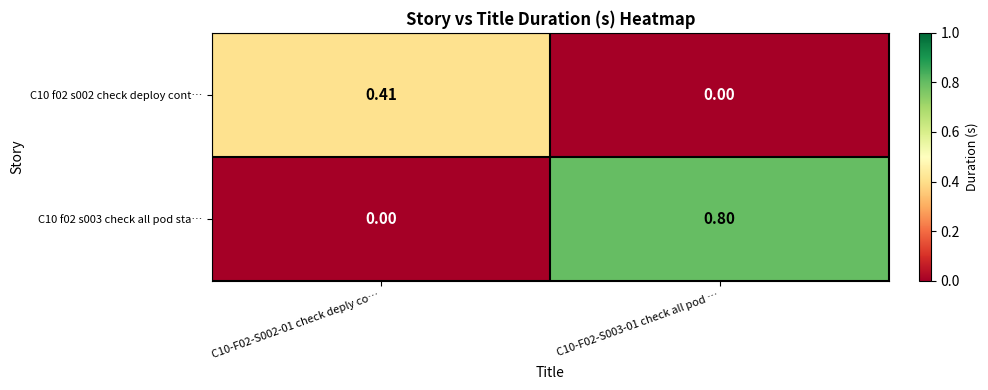

What is the total value across all series at C10-F02-S003-01 check all pod …?

0.8